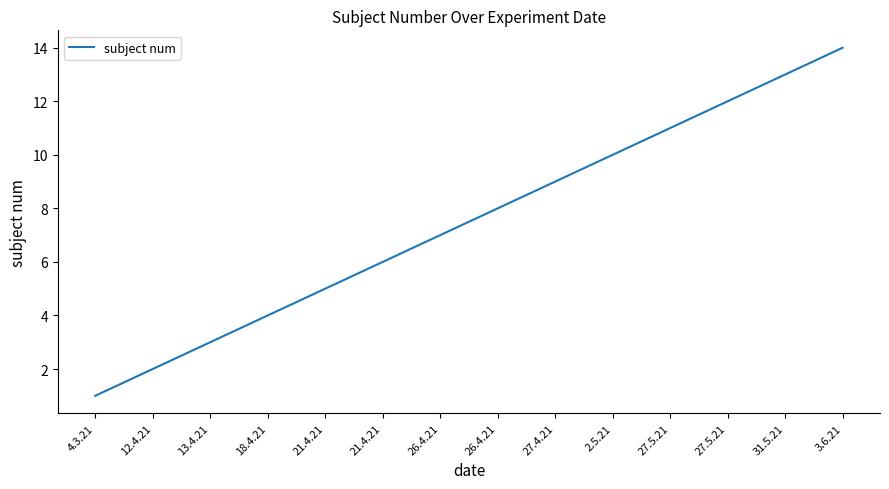

Which has a higher value, 27.4.21 or 21.4.21?

27.4.21